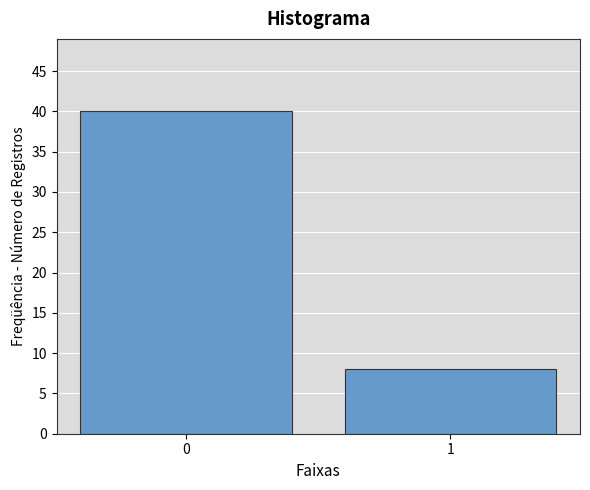

Reading left to right, extract all data points from this chart.

40	8